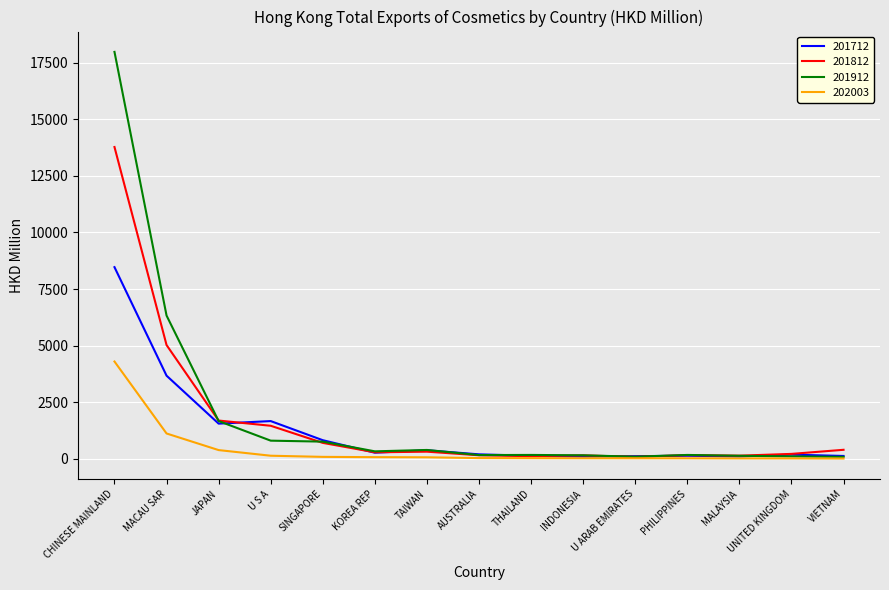

The value of 201912 at JAPAN is 2428.4. True or false?

False